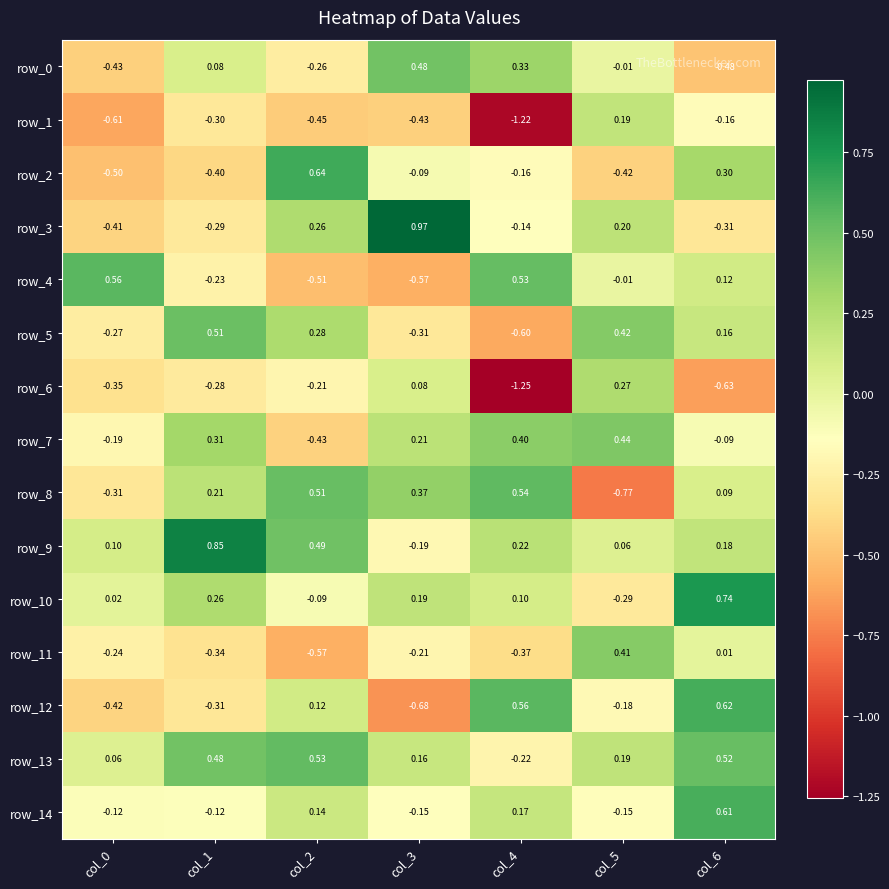

What is the minimum value for row_4?

-0.6